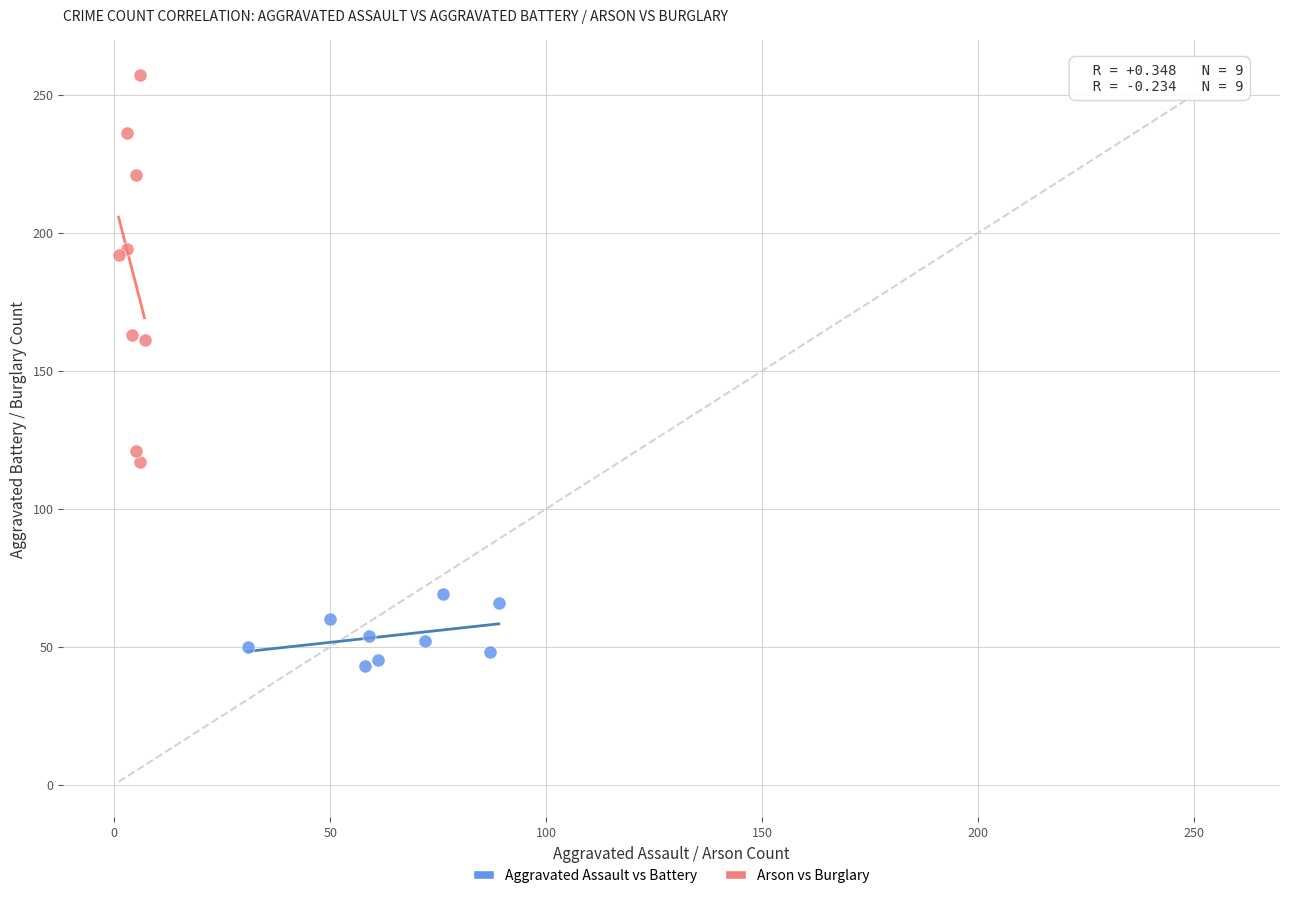

Which series contains the lowest Y value?

Aggravated Assault vs Battery